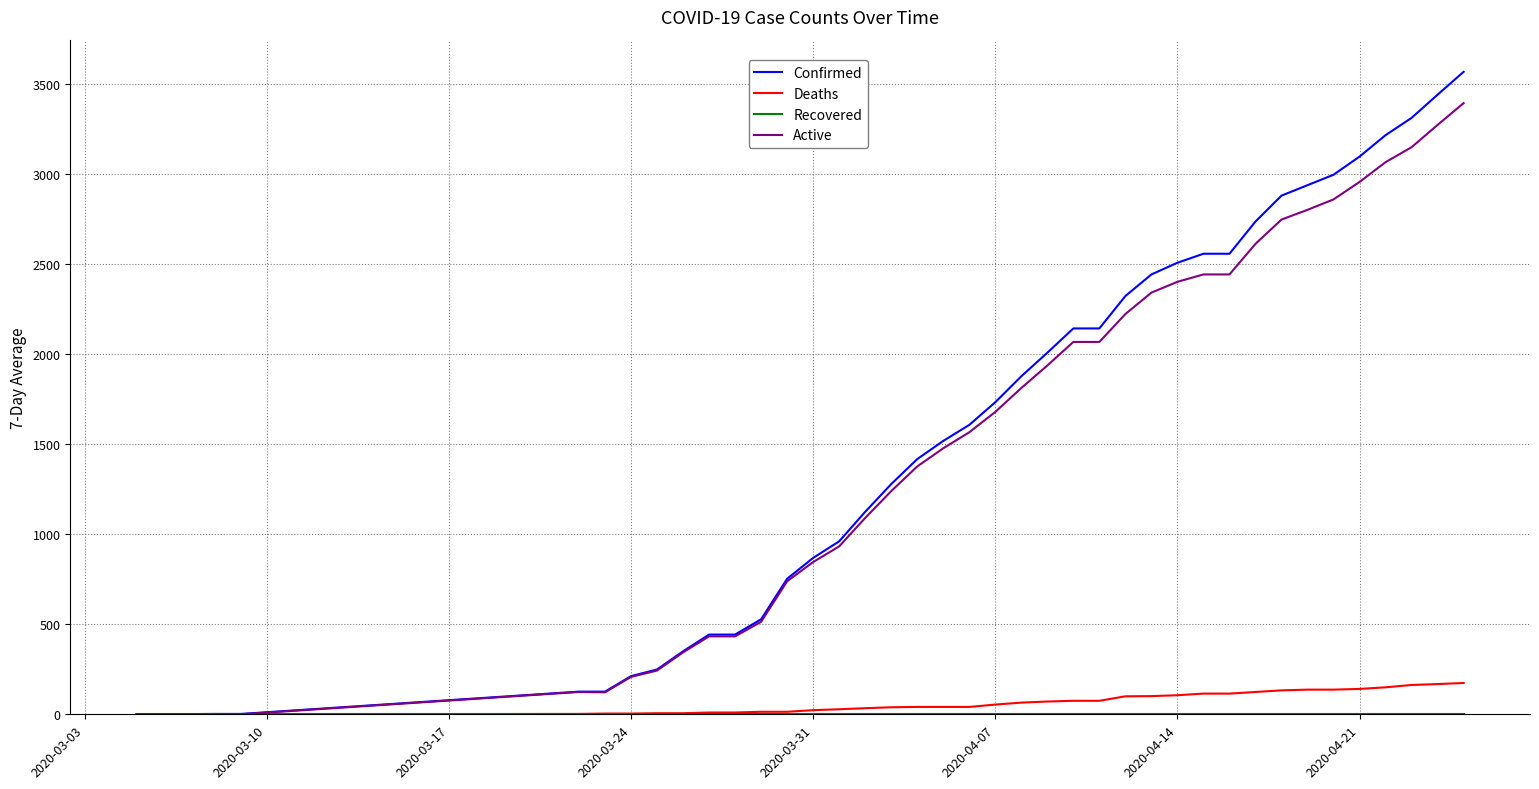

What is the maximum value for Active?

3396